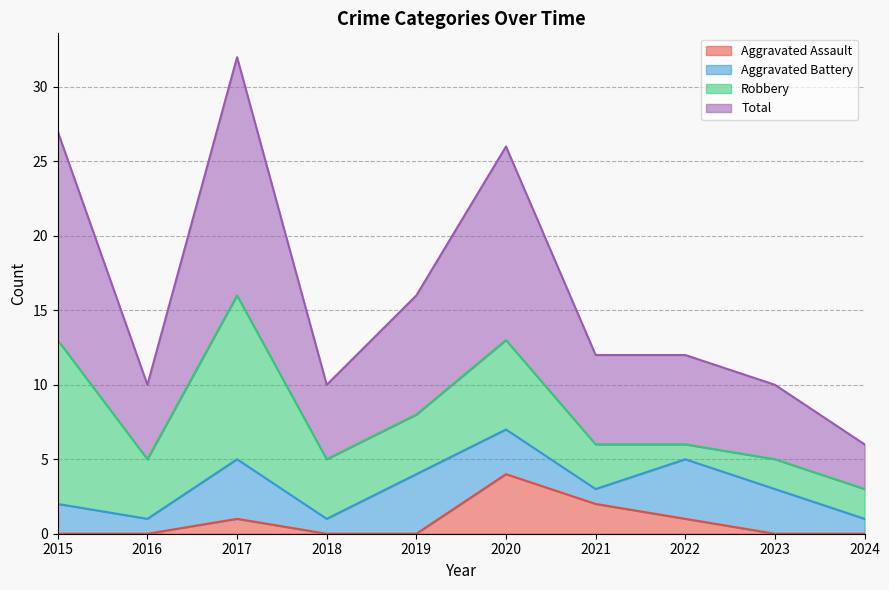

What is the sum of all Aggravated Assault values?

8